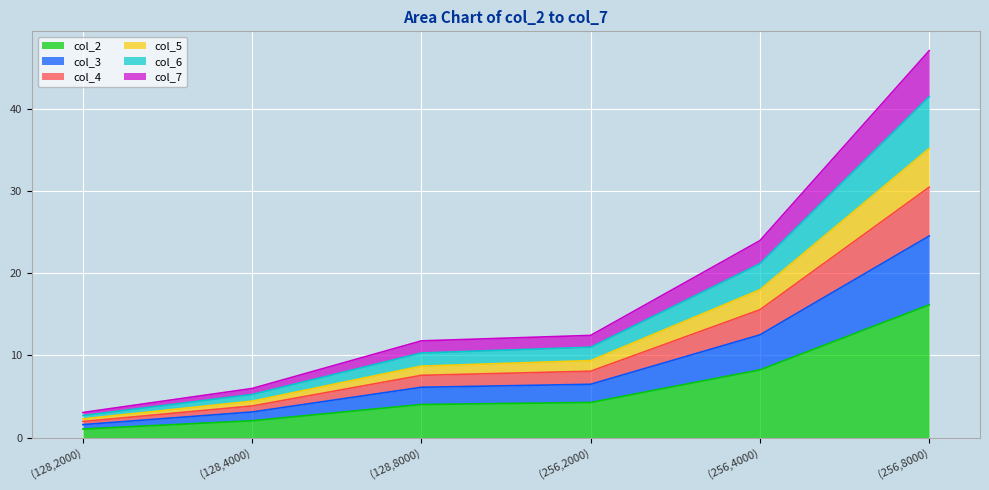

At which label does col_2 reach its peak?

(256,8000)